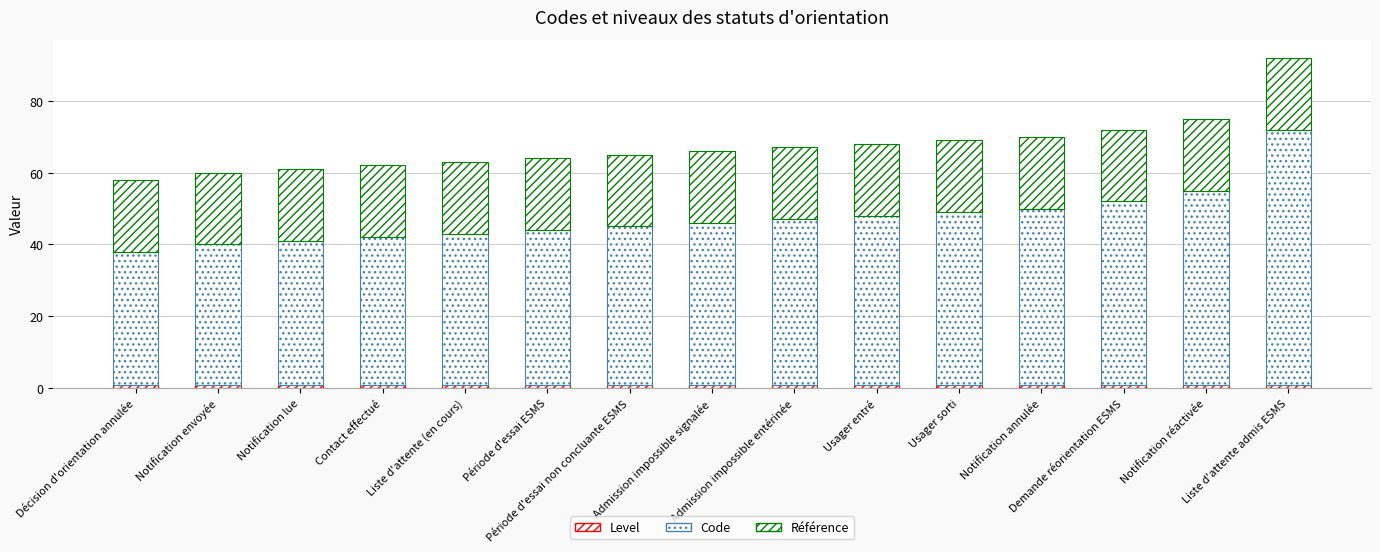

List the series in order of their peak value, highest first.

Code, Référence, Level